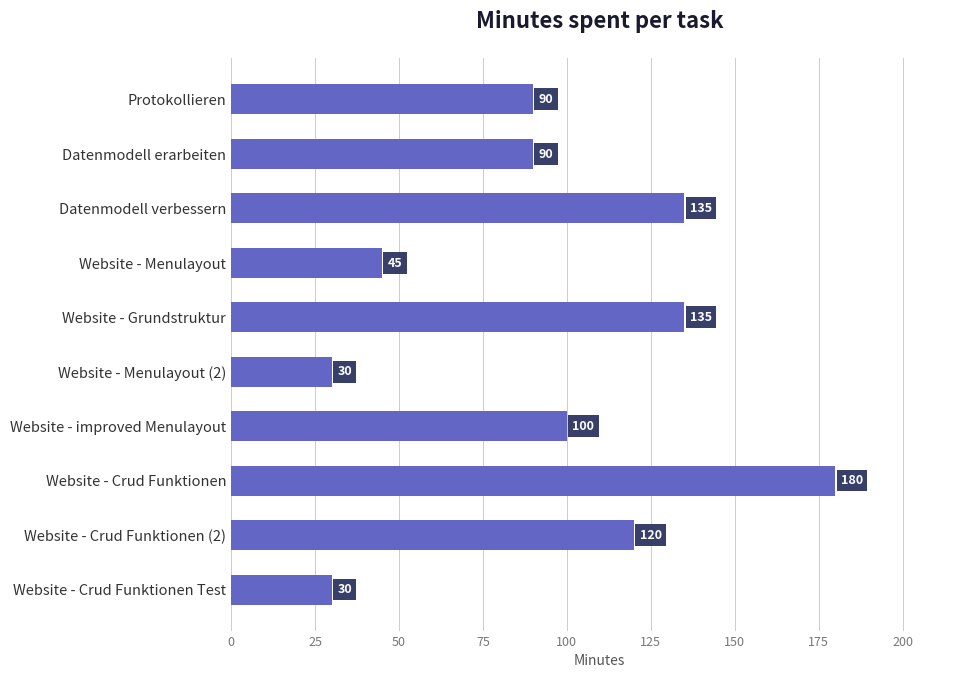

Which has a higher value, Website - Crud Funktionen (2) or Website - Crud Funktionen Test?

Website - Crud Funktionen (2)